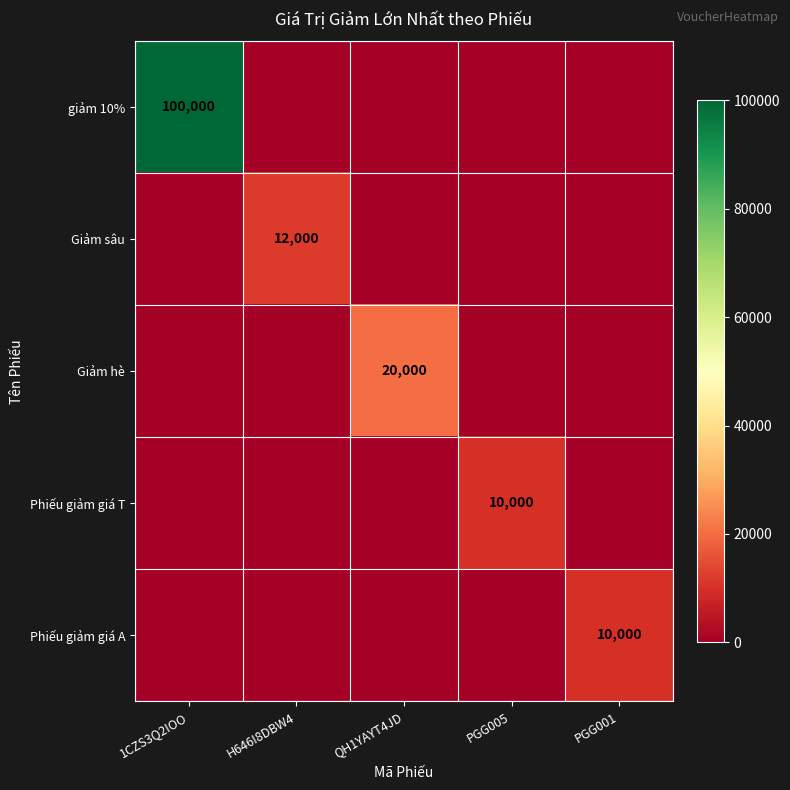

Between QH1YAYT4JD and PGG001, which is larger?

QH1YAYT4JD